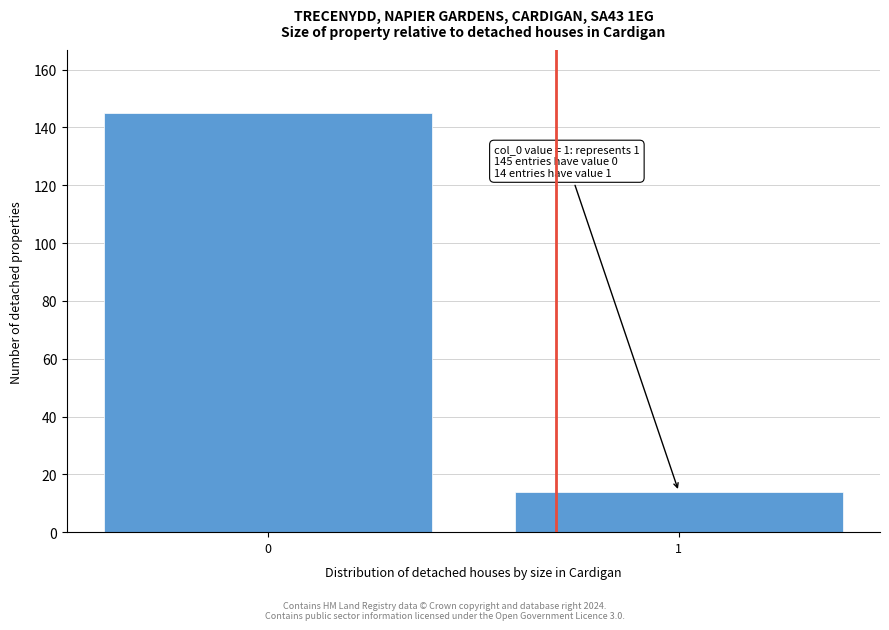

Reading right to left, what are all the values shown in this chart?

14	145